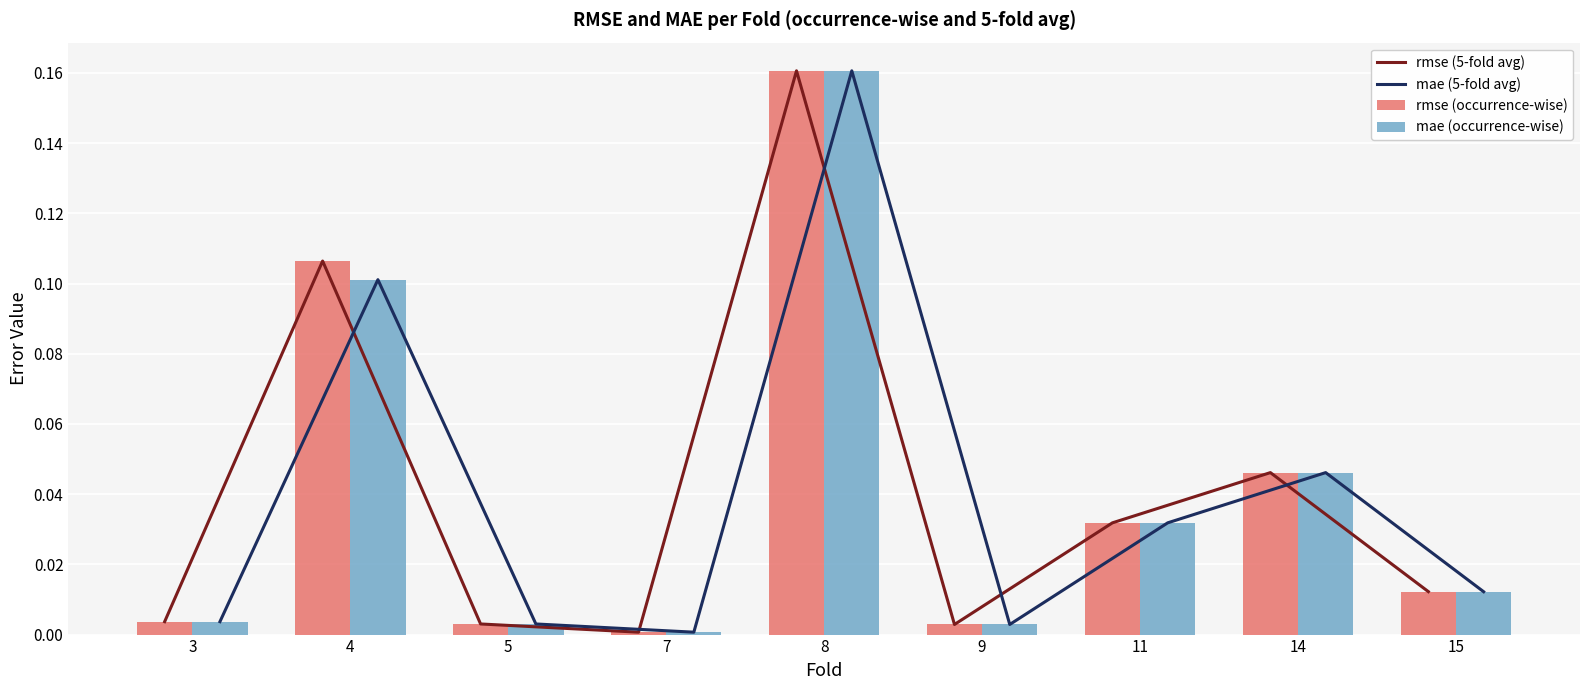

The value of rmse (occurrence-wise) at 4 is 0.2. True or false?

False